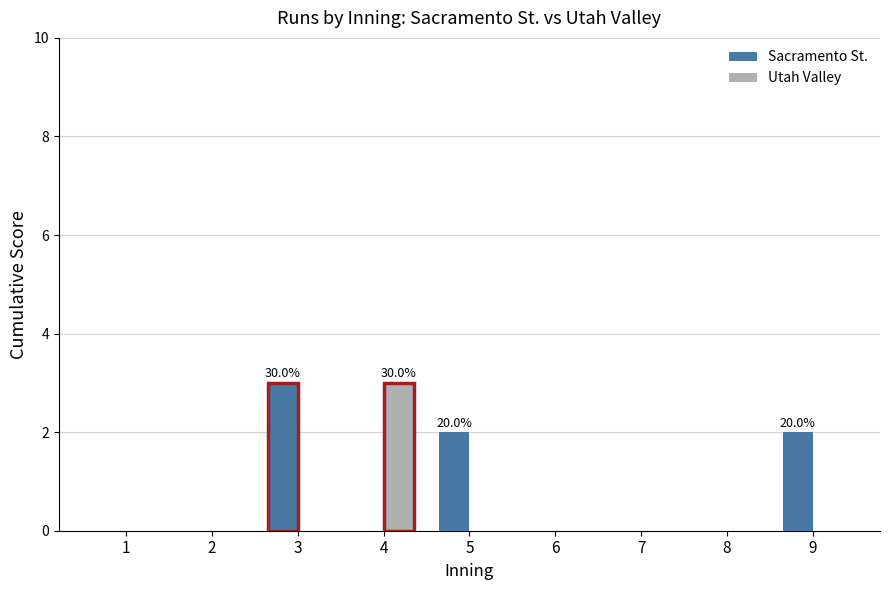

What is the spread (max minus min) of values at 3?

3